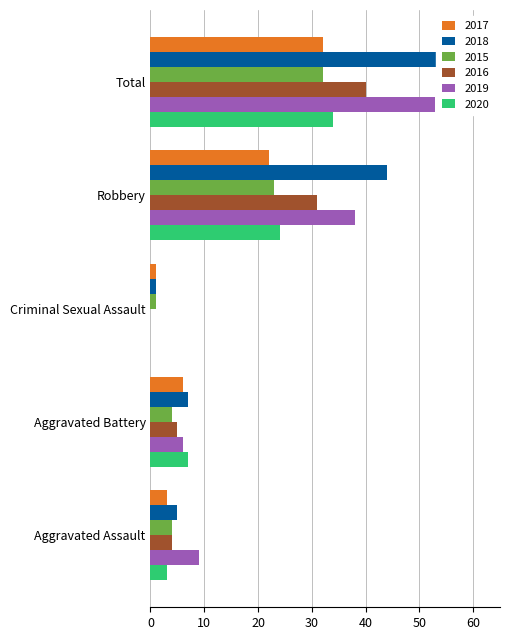

How many bars are there in each group?

6